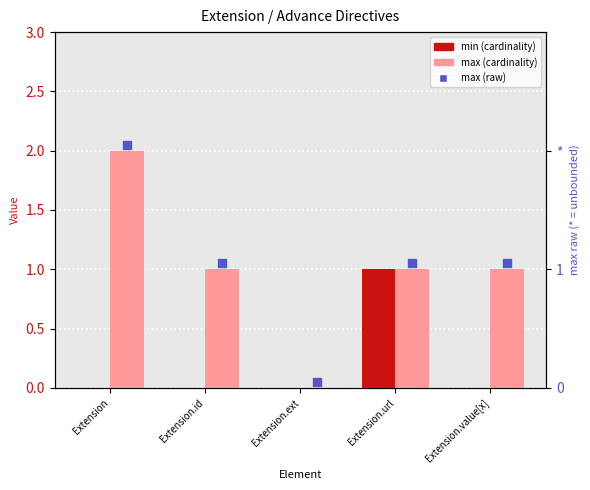

Which series reaches the maximum Y coordinate?

max (cardinality)